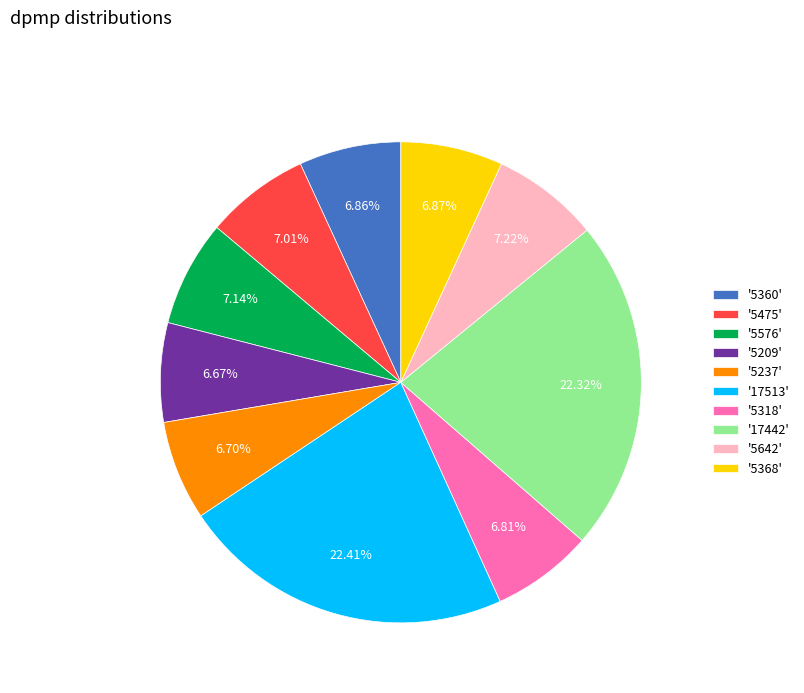

Between '5475' and '17513', which is larger?

'17513'